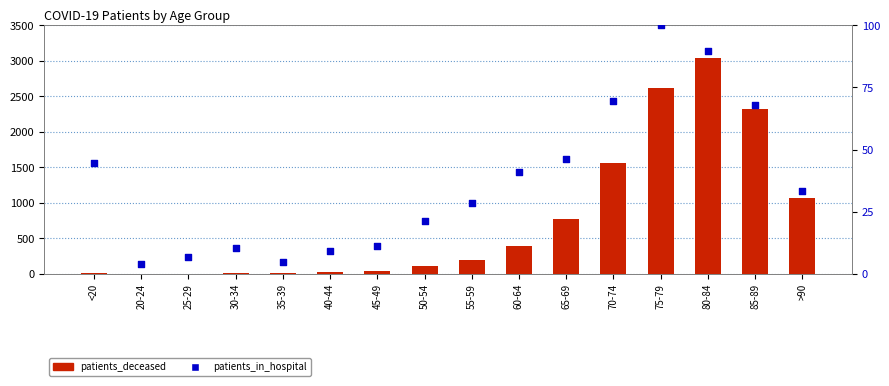

Which series has the largest total across all categories?

patients_deceased